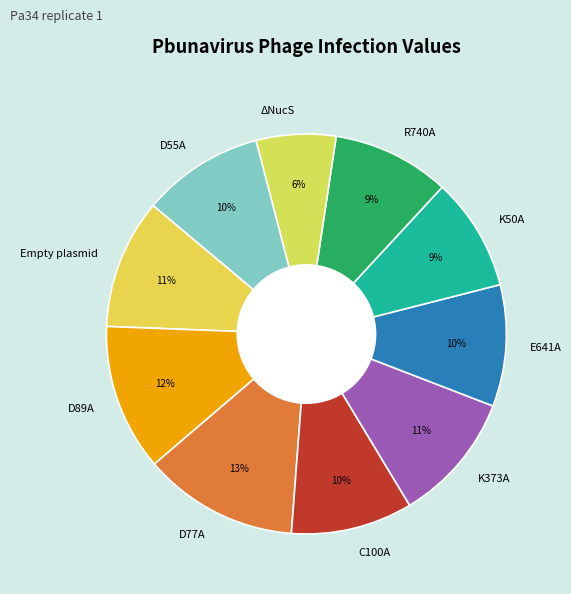

Between R740A and ΔNucS, which is larger?

R740A